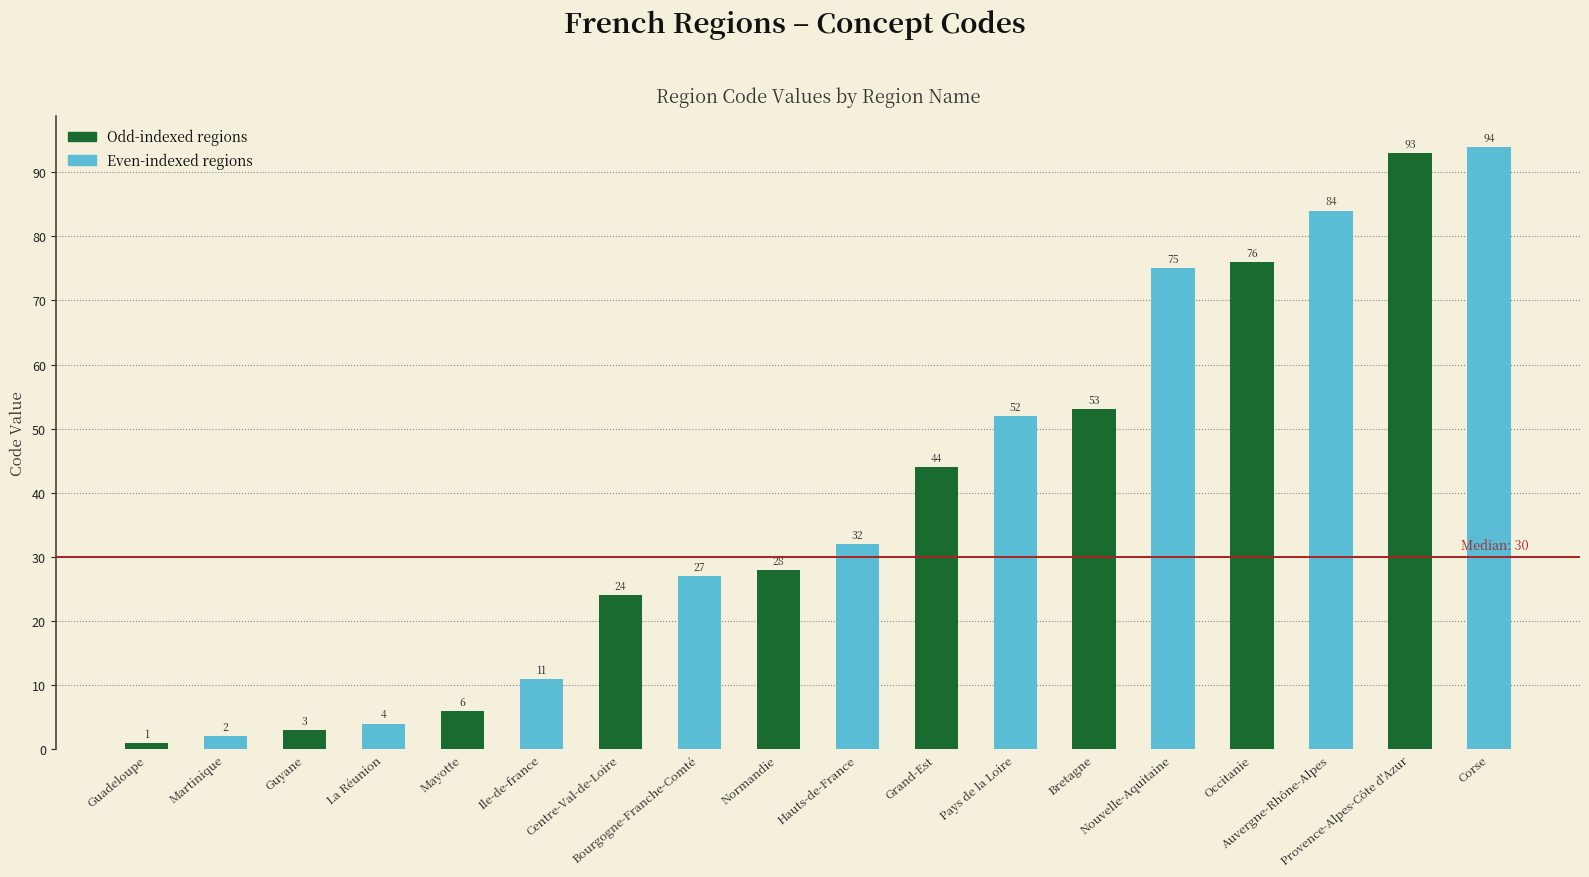

The value at Corse is 94. True or false?

True